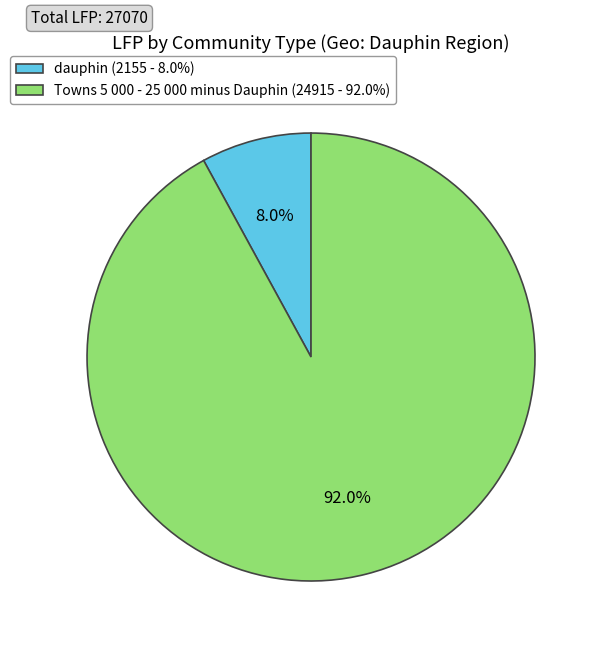

To the nearest percent, what portion does Towns 5 000 - 25 000 minus Dauphin represent?

92%